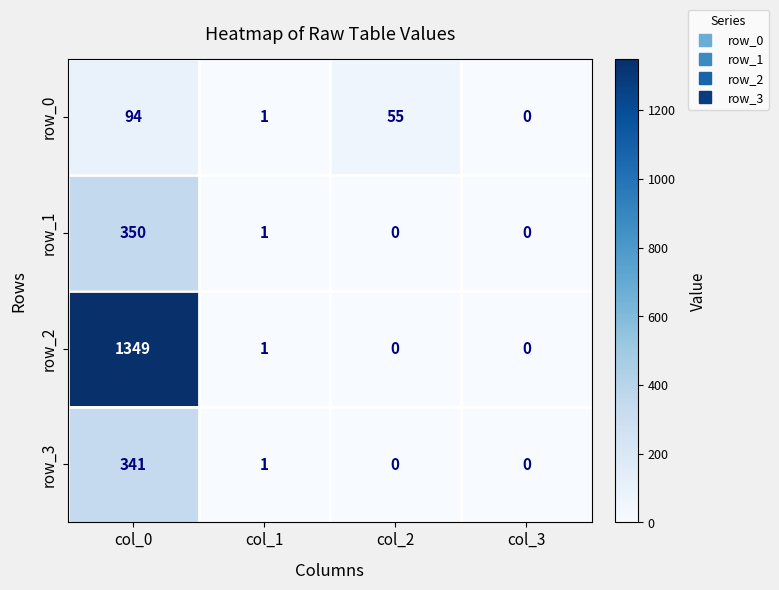

What is the average value of the row_2 series?

338